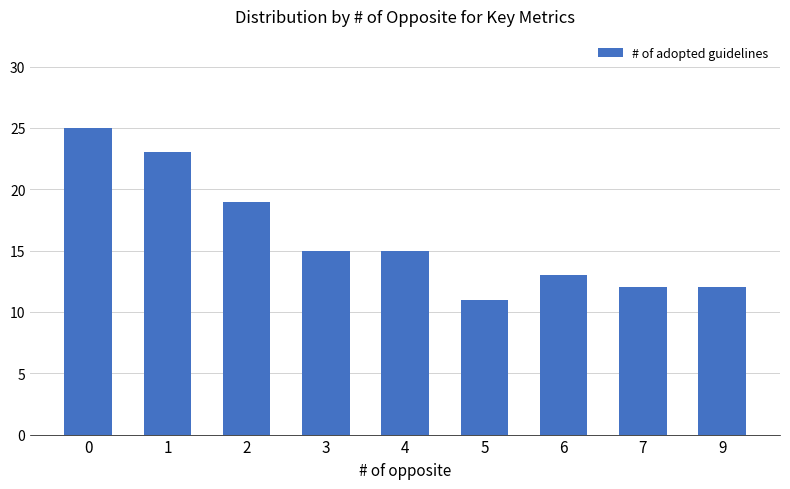

Which category has the lowest value across all series?

5